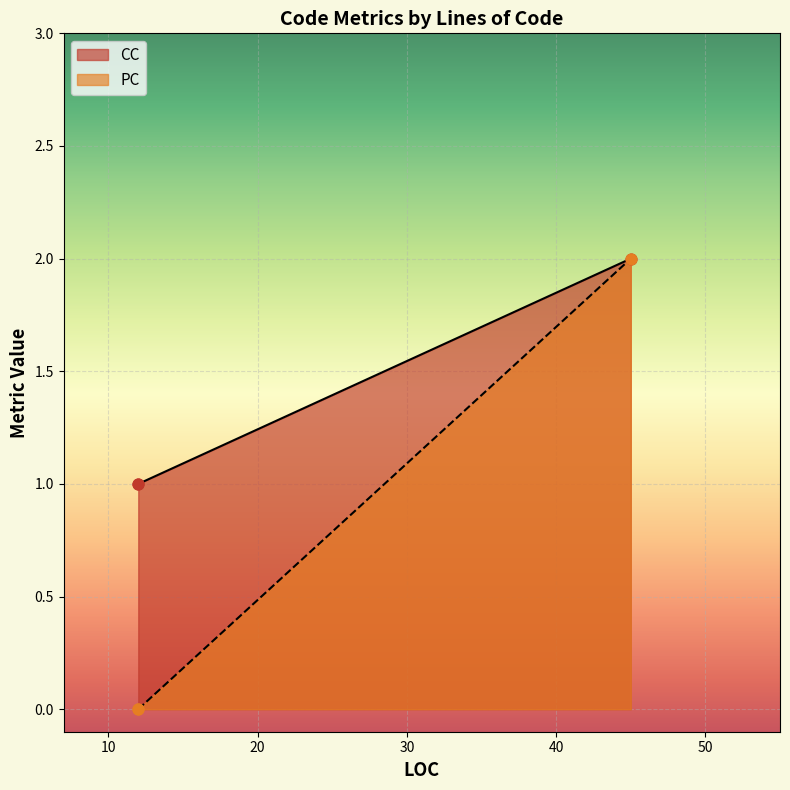

Which series reaches the maximum Y coordinate?

CC